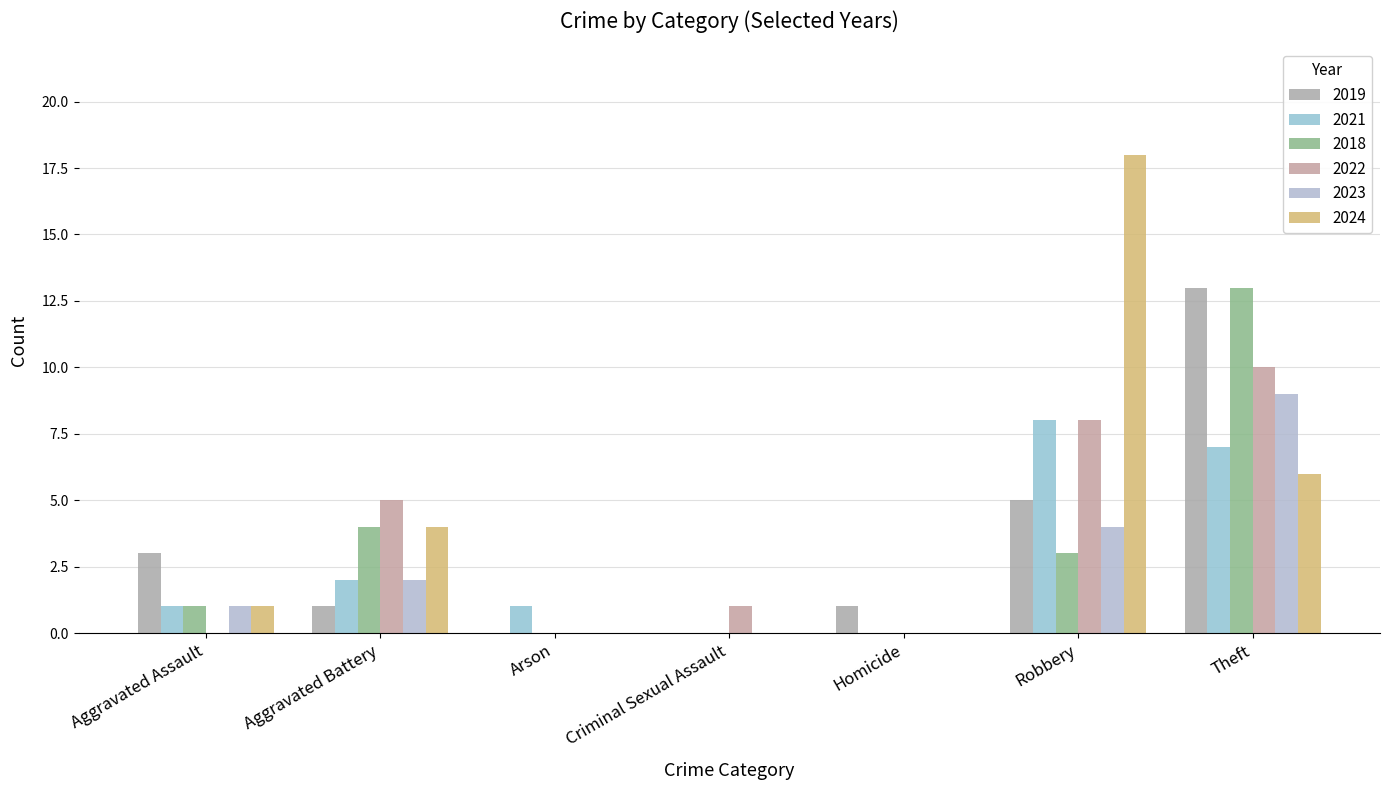

How many data points does each series have?

7